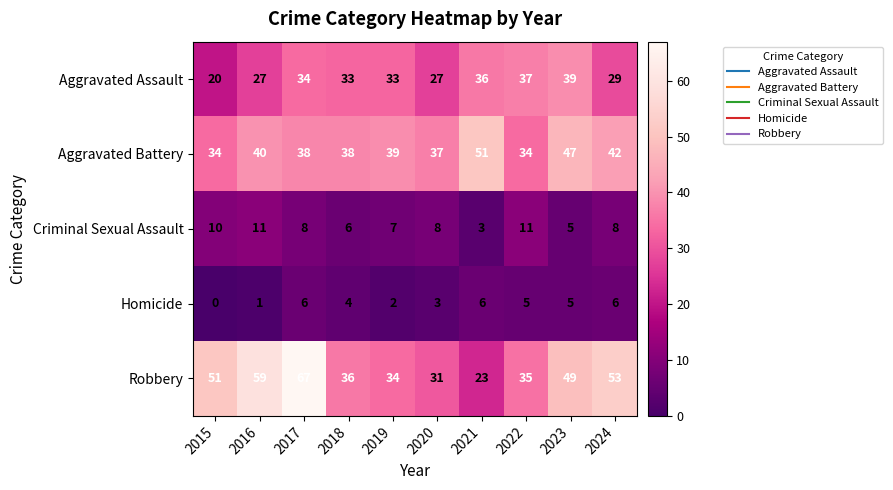

Which label corresponds to the smallest value in the chart?

2015